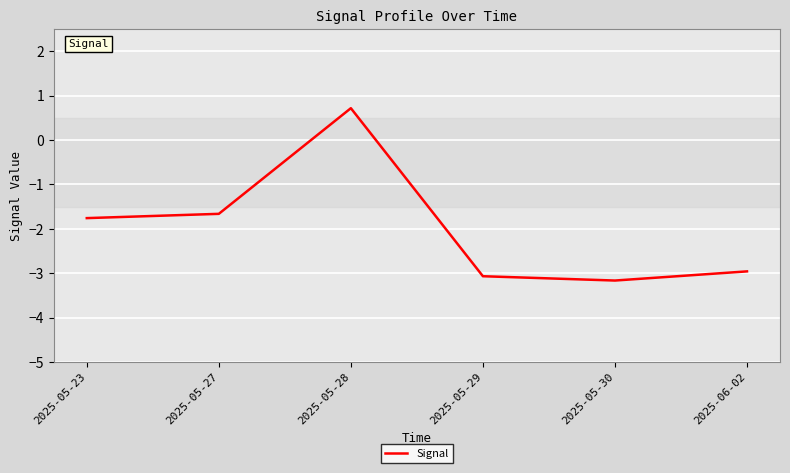

What position from the left is 2025-05-30?

5